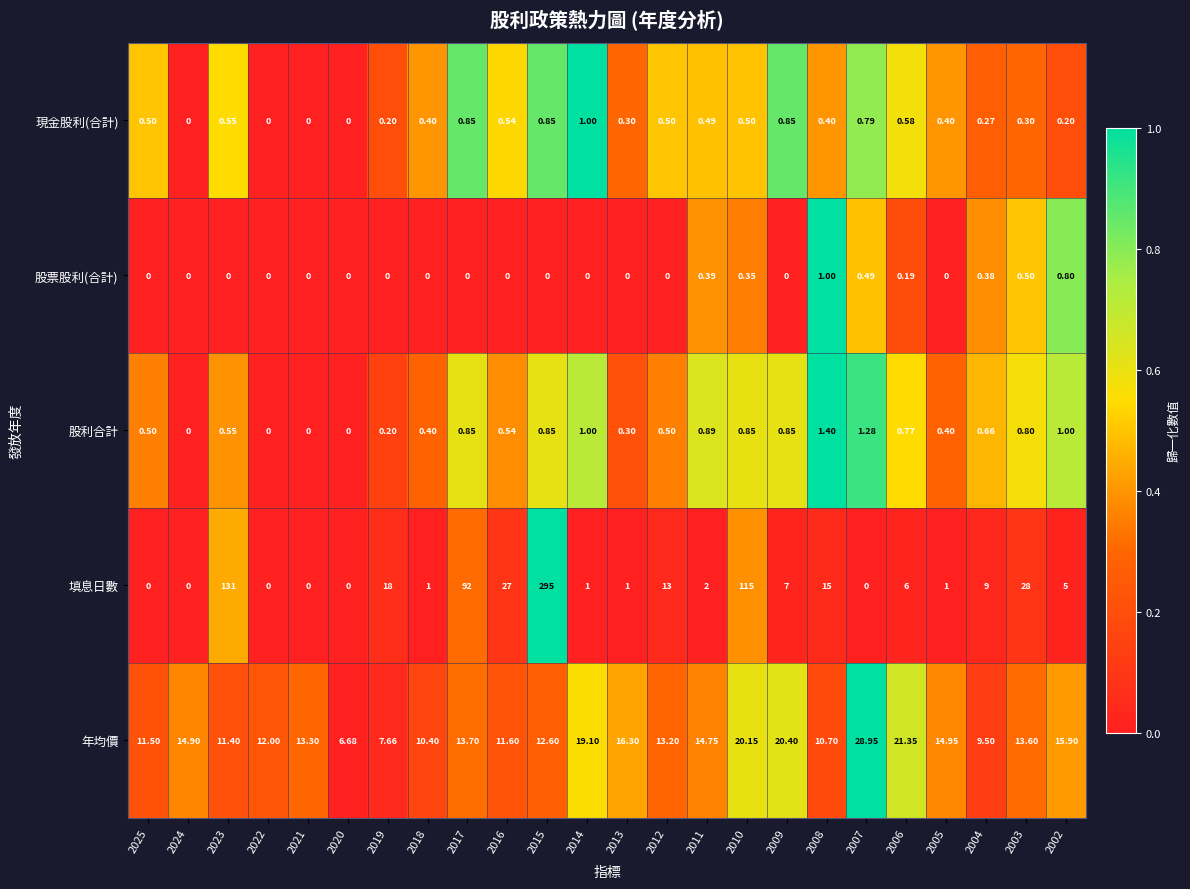

Which series has the widest spread of values?

填息日數